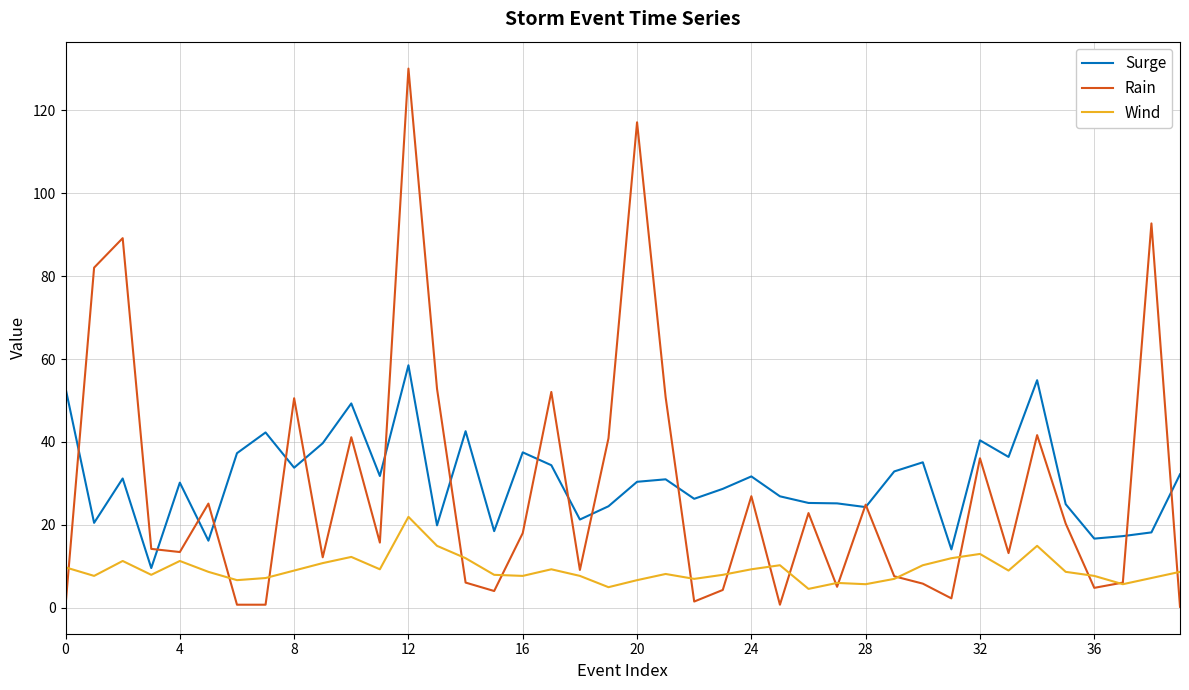

What is the highest value of the Wind series?

21.9